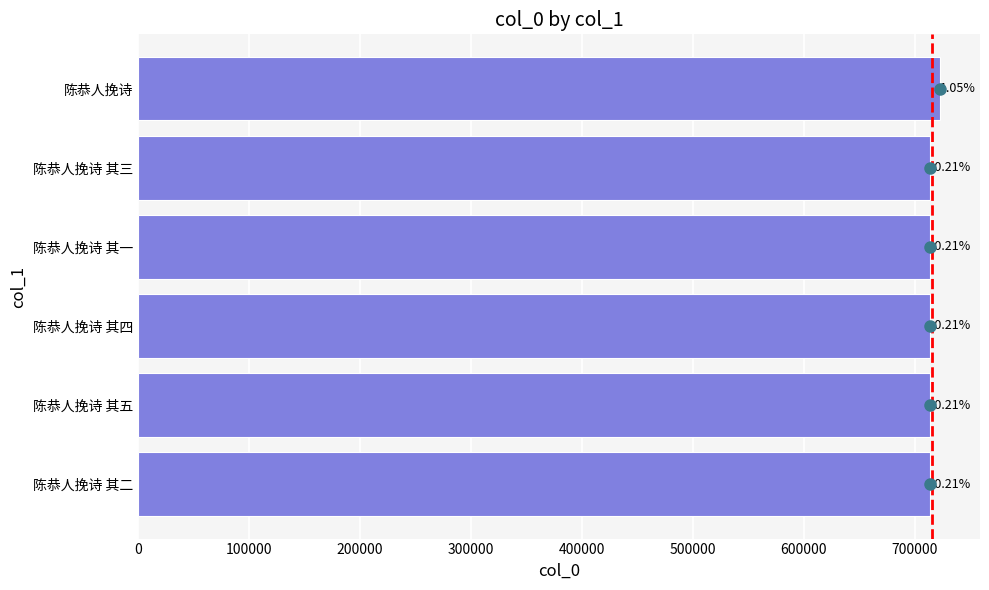

How many bars are there in total?

6